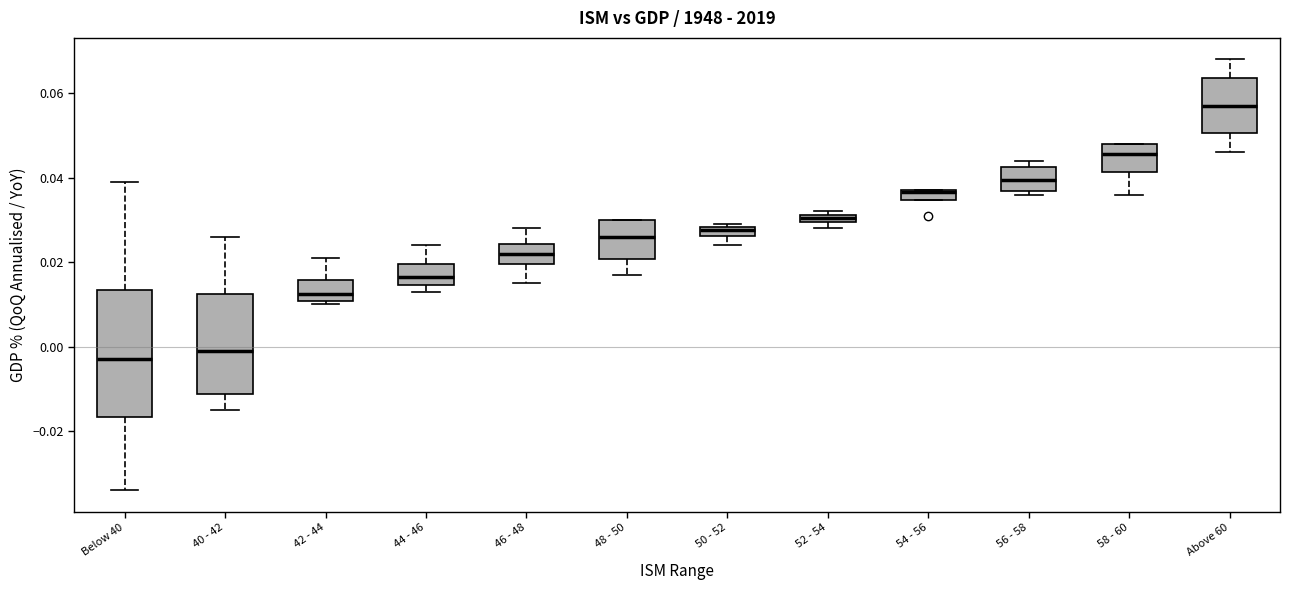

Which box has the highest median line?

Above 60